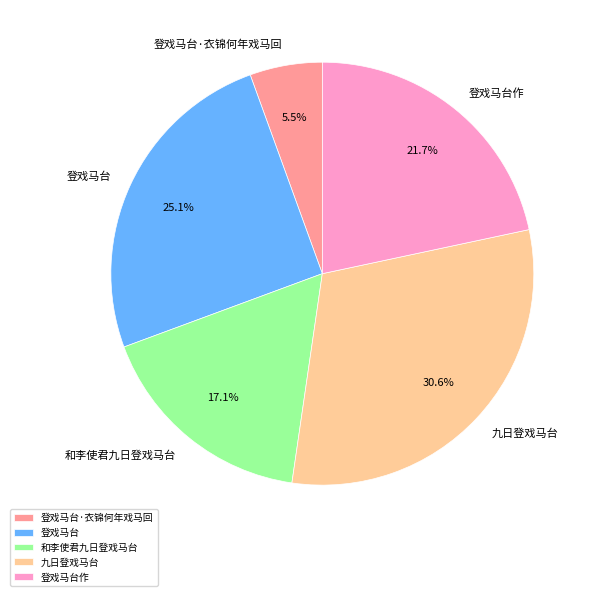

Does 登戏马台 represent more than half of the total?

No